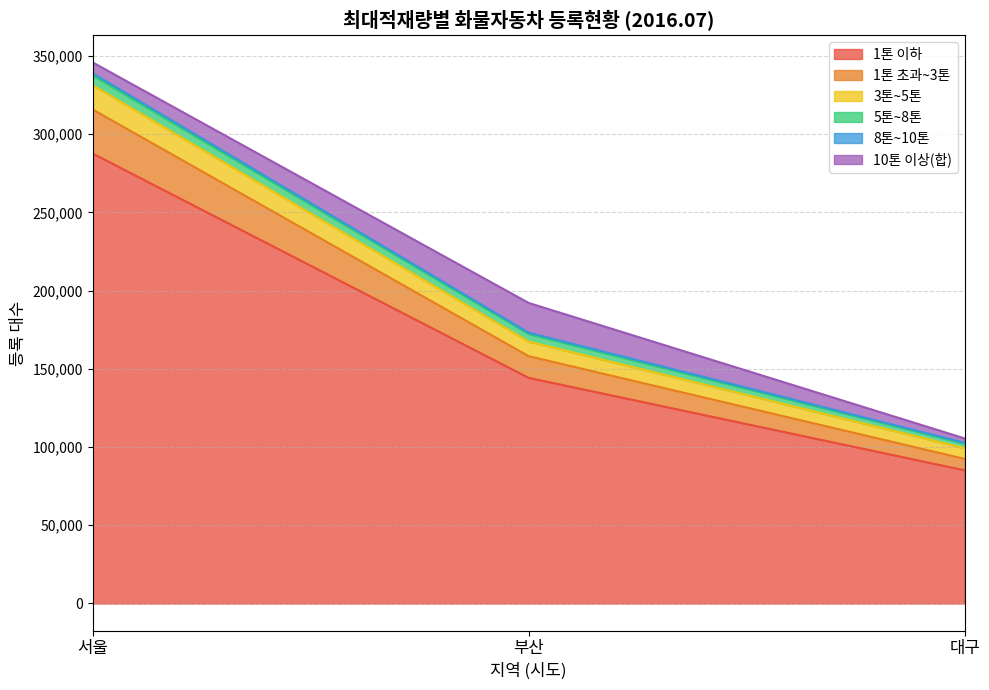

True or false: 3톤 이상 and 8톤 이상 cross at least once.

False